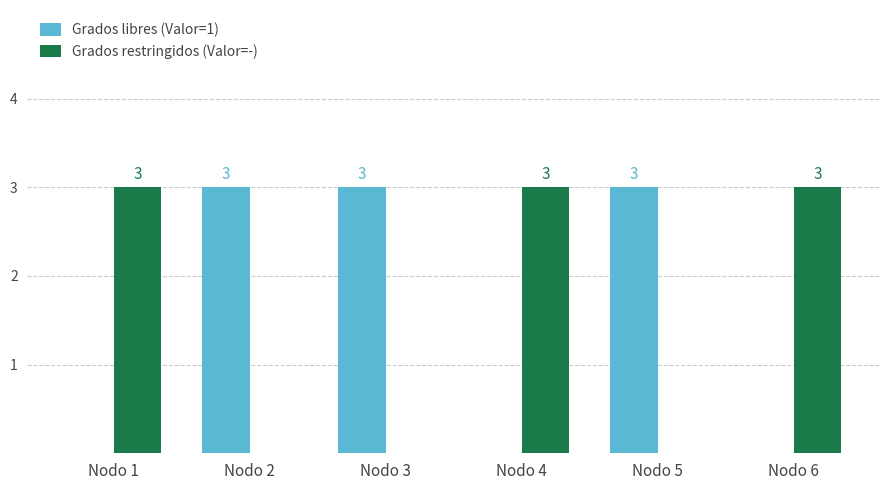

Reading left to right, extract all data points from this chart.

Grados libres (Valor=1): Nodo 1=0	Nodo 2=3	Nodo 3=3	Nodo 4=0	Nodo 5=3	Nodo 6=0
Grados restringidos (Valor=-): Nodo 1=3	Nodo 2=0	Nodo 3=0	Nodo 4=3	Nodo 5=0	Nodo 6=3